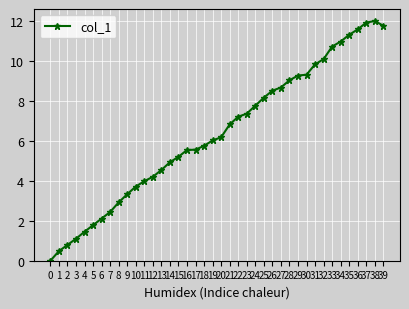

Is this an area chart (filled region under the line)?

No